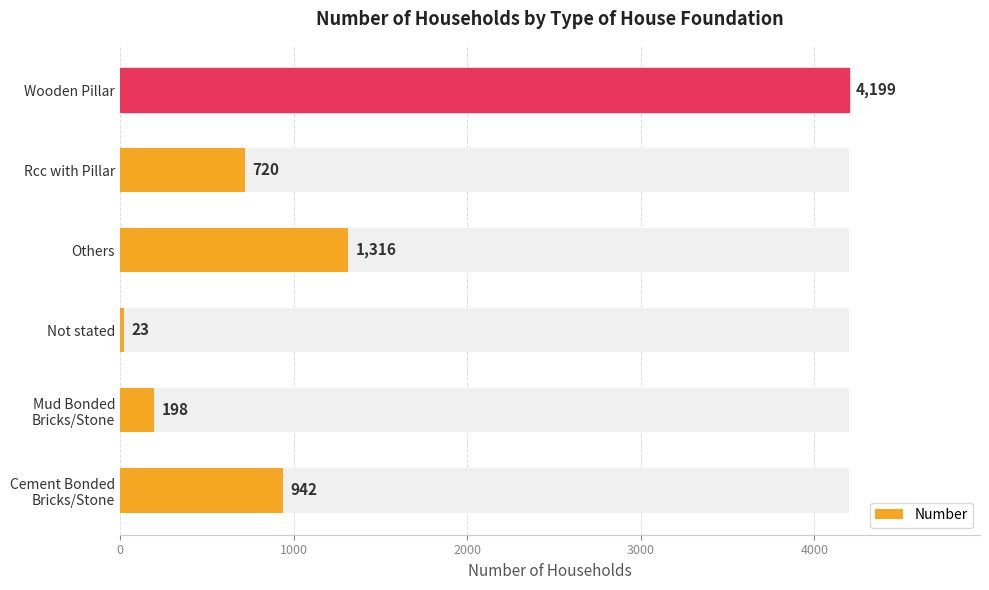

What is the difference between the second highest and minimum values?

1293